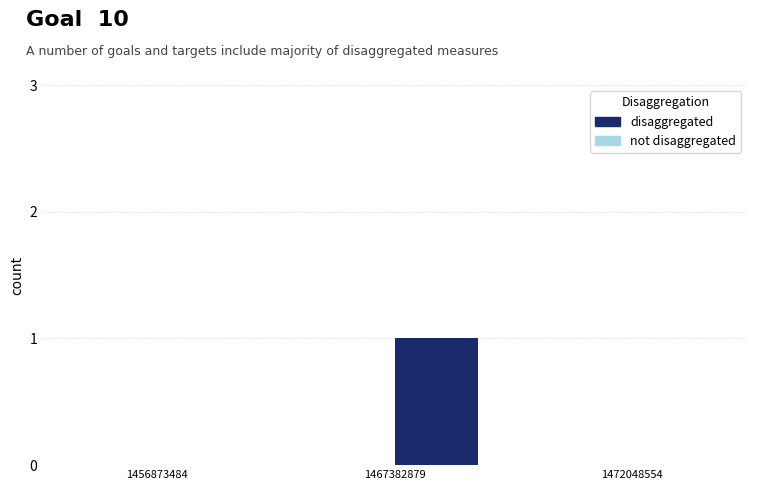

True or false: the data shows 1 at 1456873484.

False